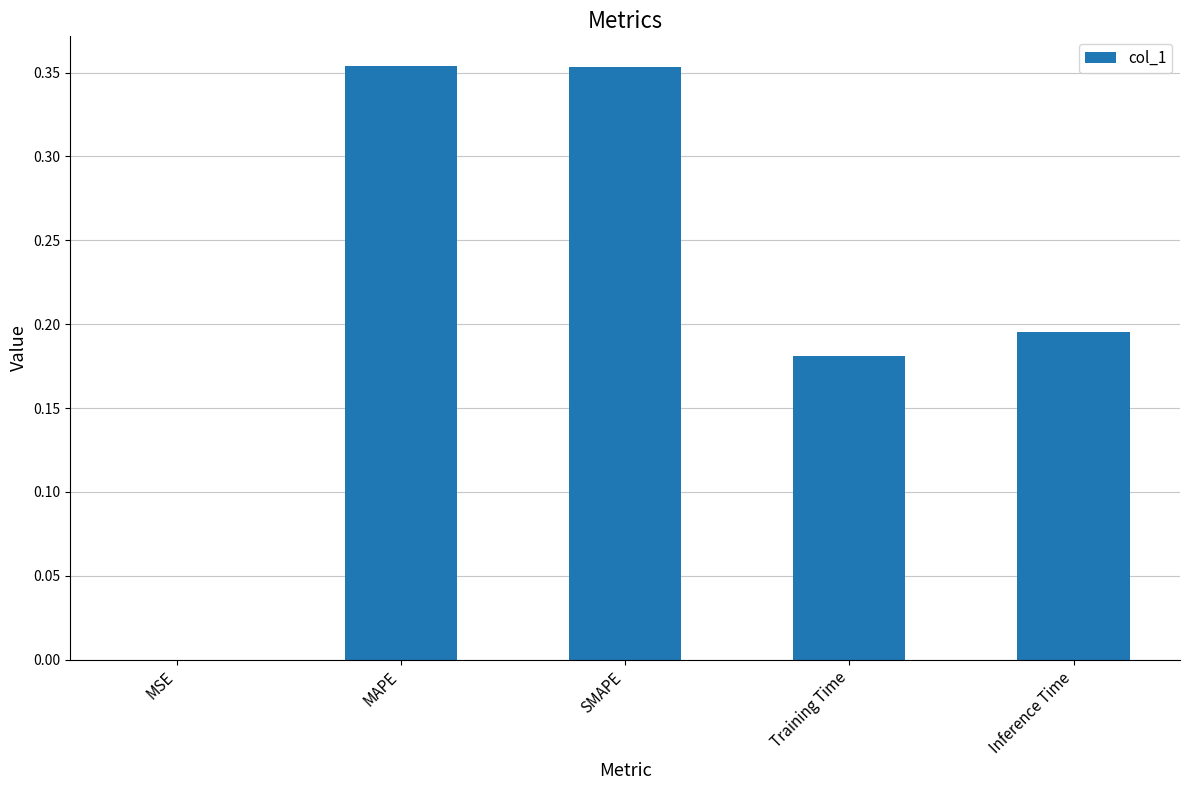

What is the sum of all values?

1.1